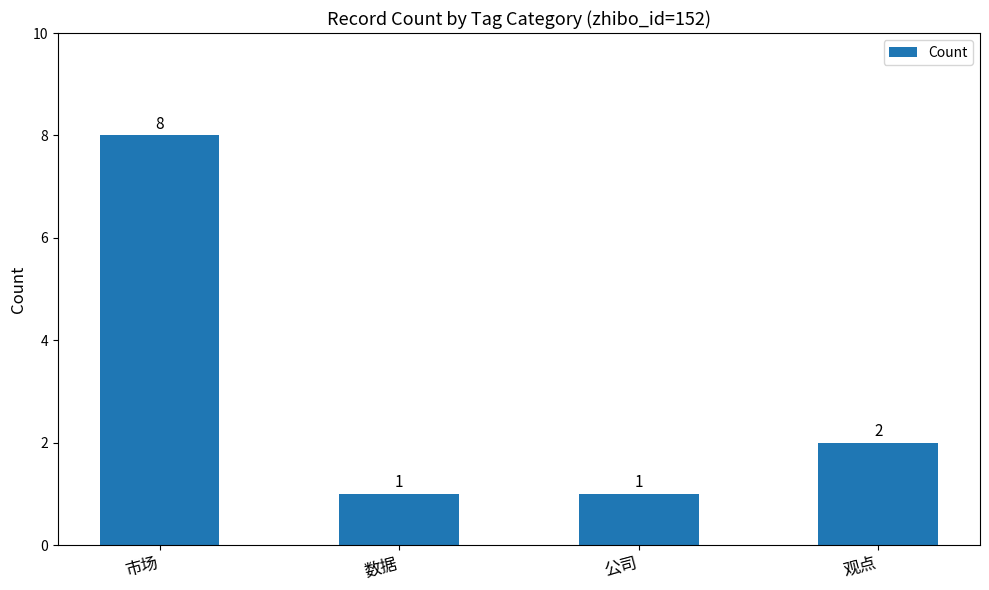

What is the minimum value shown in the chart?

1